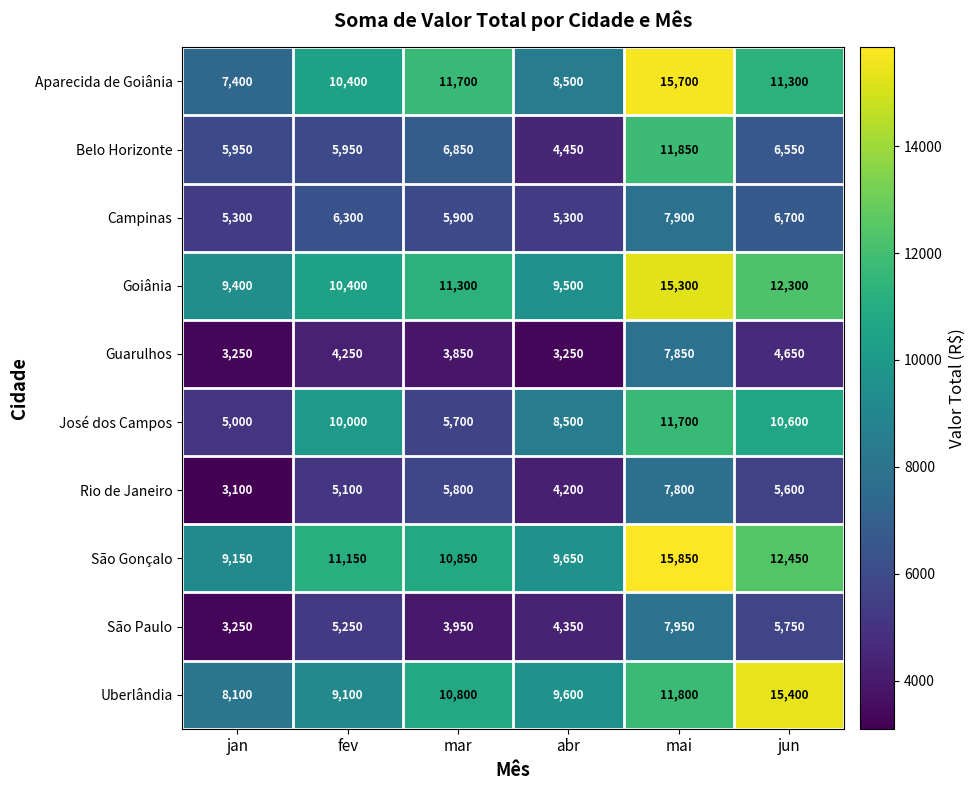

At which category does the chart reach its peak across all series?

mai